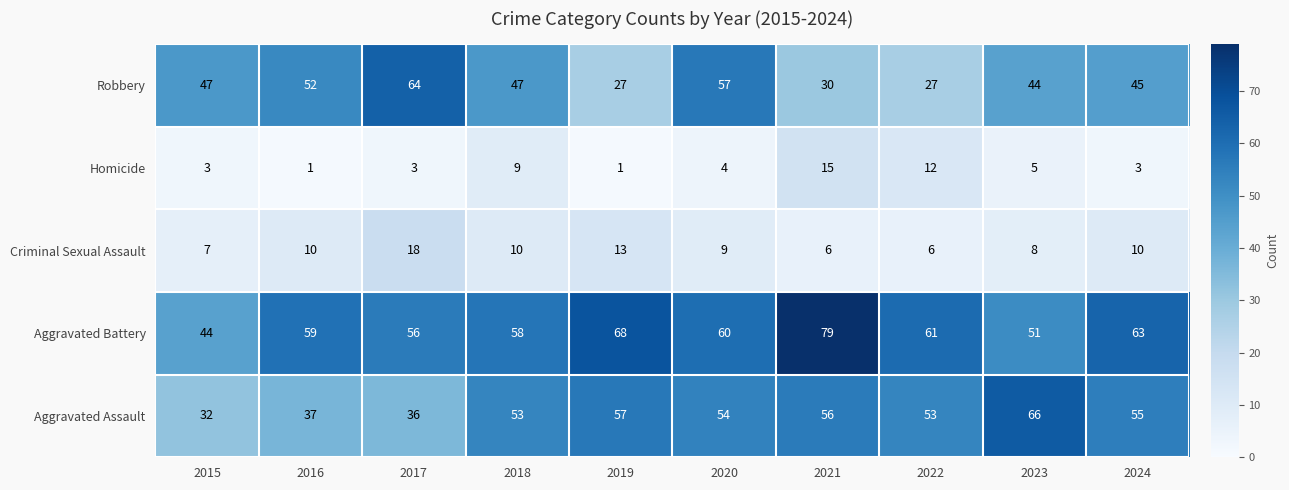

True or false: Robbery has a value of 18 at 2021.

False